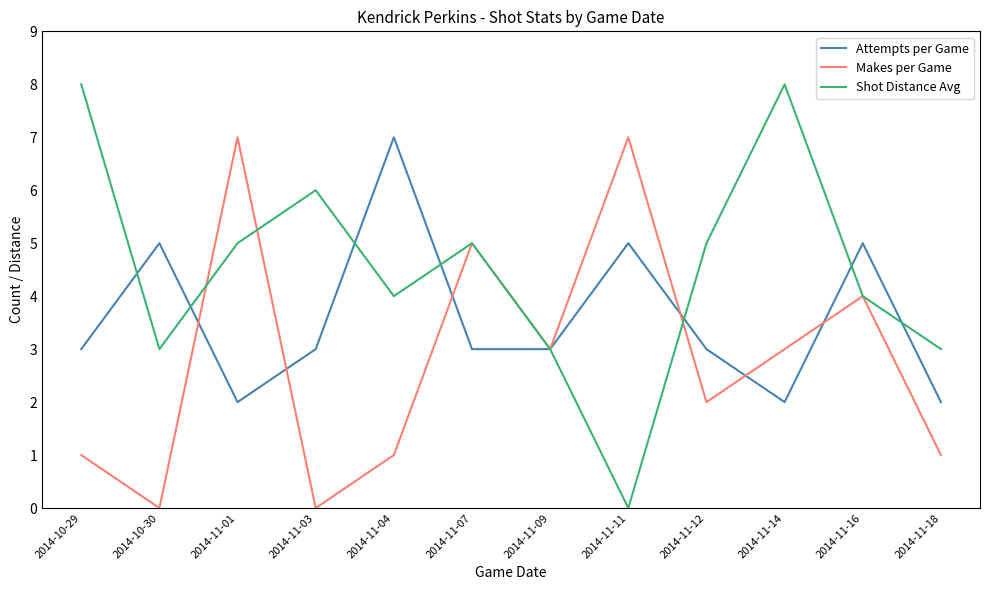

Where do Makes per Game and Attempts per Game first cross each other?

2014-10-30 and 2014-11-01